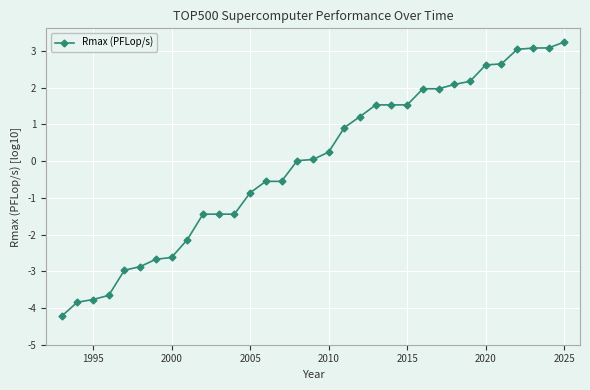

What is the value of the 18th point from the left?

0.2